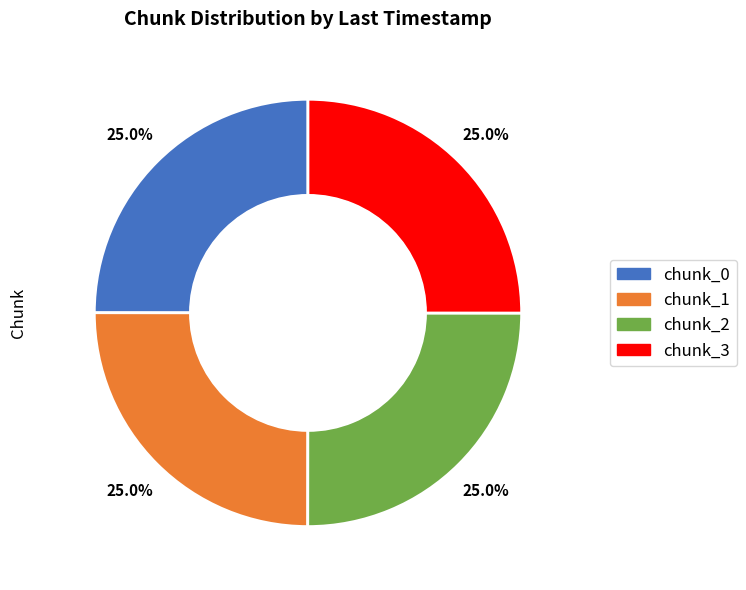

Is there any slice that represents more than half of the pie?

No